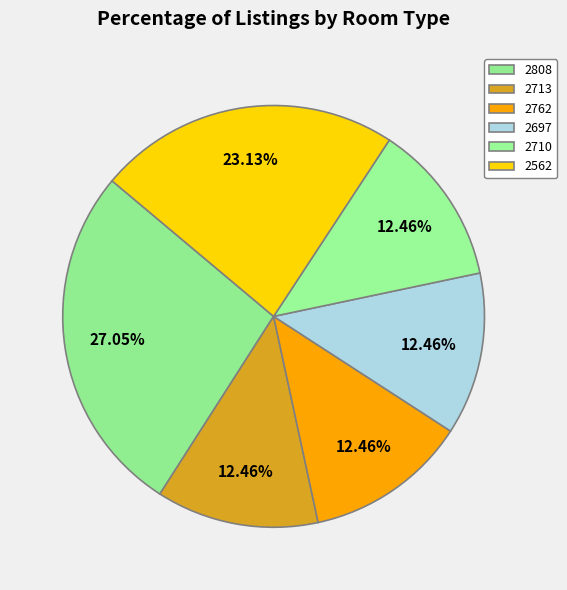

How many segments does this pie chart have?

6